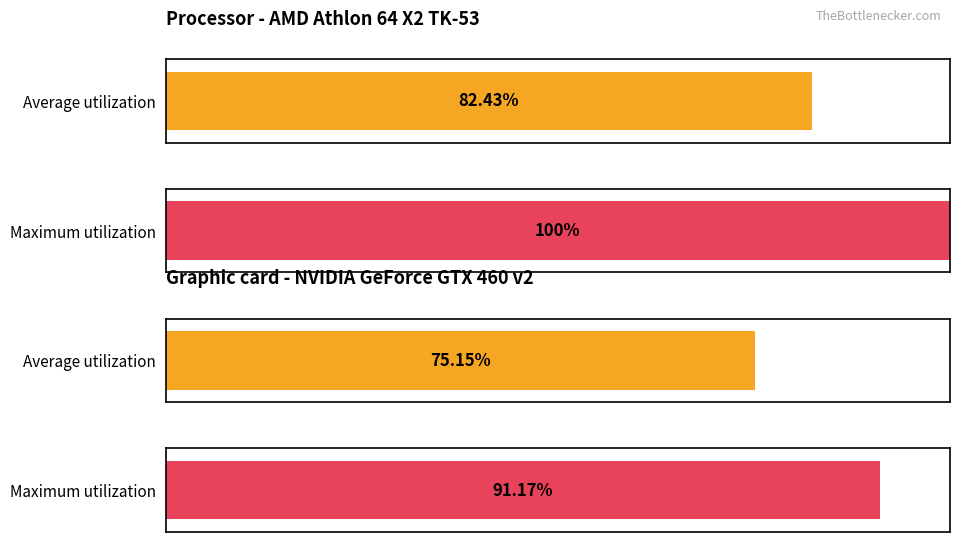

Rank the series by their average value, from highest to lowest.

Maximum utilization, Average utilization